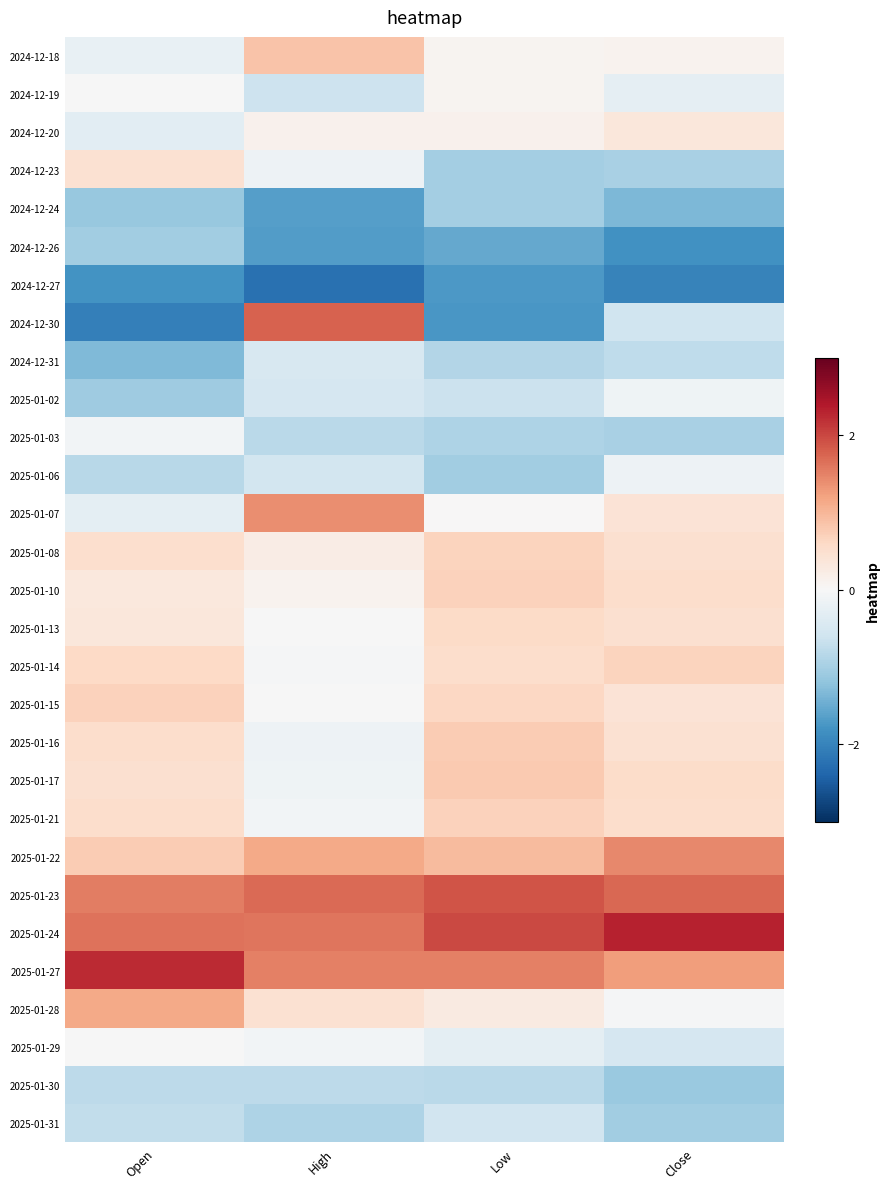

Reading right to left, extract all data points from this chart.

2024-12-18: Close=0.1	Low=0.1	High=0.9	Open=-0.2
2024-12-19: Close=-0.3	Low=0.1	High=-0.6	Open=-0.0
2024-12-20: Close=0.3	Low=0.1	High=0.1	Open=-0.3
2024-12-23: Close=-1.0	Low=-1.0	High=-0.1	Open=0.5
2024-12-24: Close=-1.4	Low=-1.0	High=-1.7	Open=-1.1
2024-12-26: Close=-1.8	Low=-1.5	High=-1.7	Open=-1.1
2024-12-27: Close=-2.0	Low=-1.7	High=-2.2	Open=-1.8
2024-12-30: Close=-0.6	Low=-1.7	High=1.8	Open=-2.1
2024-12-31: Close=-0.8	Low=-0.9	High=-0.5	Open=-1.3
2025-01-02: Close=-0.1	Low=-0.6	High=-0.5	Open=-1.1
2025-01-03: Close=-1.0	Low=-0.9	High=-0.8	Open=-0.1
2025-01-06: Close=-0.2	Low=-1.0	High=-0.6	Open=-0.8
2025-01-07: Close=0.4	Low=0.0	High=1.4	Open=-0.3
2025-01-08: Close=0.5	Low=0.7	High=0.2	Open=0.5
2025-01-10: Close=0.5	Low=0.7	High=0.1	Open=0.3
2025-01-13: Close=0.5	Low=0.6	High=-0.0	Open=0.3
2025-01-14: Close=0.7	Low=0.5	High=-0.0	Open=0.6
2025-01-15: Close=0.4	Low=0.6	High=-0.0	Open=0.7
2025-01-16: Close=0.5	Low=0.8	High=-0.1	Open=0.5
2025-01-17: Close=0.6	Low=0.8	High=-0.1	Open=0.5
2025-01-21: Close=0.5	Low=0.7	High=-0.1	Open=0.5
2025-01-22: Close=1.4	Low=0.9	High=1.1	Open=0.8
2025-01-23: Close=1.7	Low=1.9	High=1.7	Open=1.5
2025-01-24: Close=2.3	Low=2.0	High=1.6	Open=1.6
2025-01-27: Close=1.3	Low=1.5	High=1.5	Open=2.2
2025-01-28: Close=-0.0	Low=0.3	High=0.5	Open=1.1
2025-01-29: Close=-0.5	Low=-0.3	High=-0.1	Open=-0.0
2025-01-30: Close=-1.1	Low=-0.8	High=-0.8	Open=-0.8
2025-01-31: Close=-1.0	Low=-0.6	High=-0.9	Open=-0.7